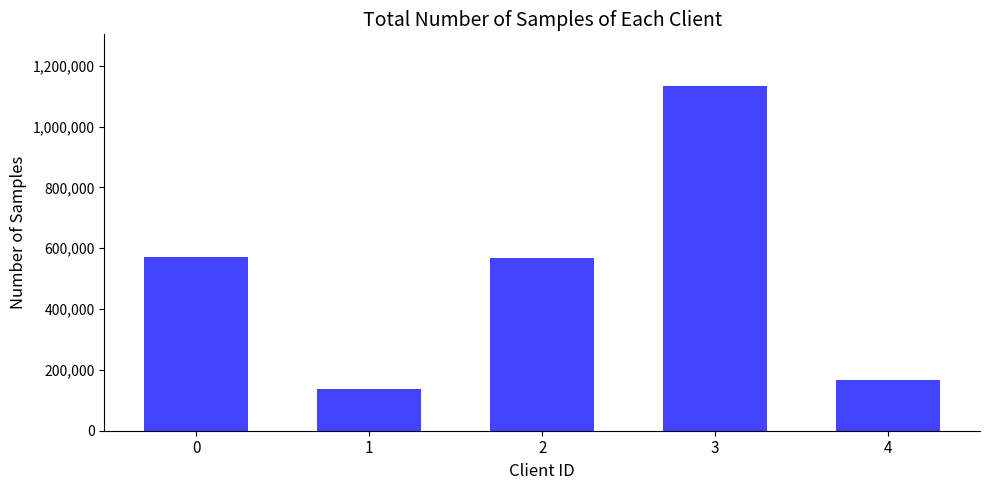

The value at 3 is 1478826. True or false?

False